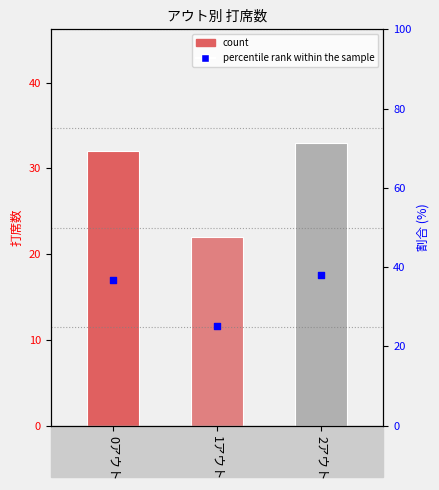

Which series reaches the minimum Y coordinate?

count